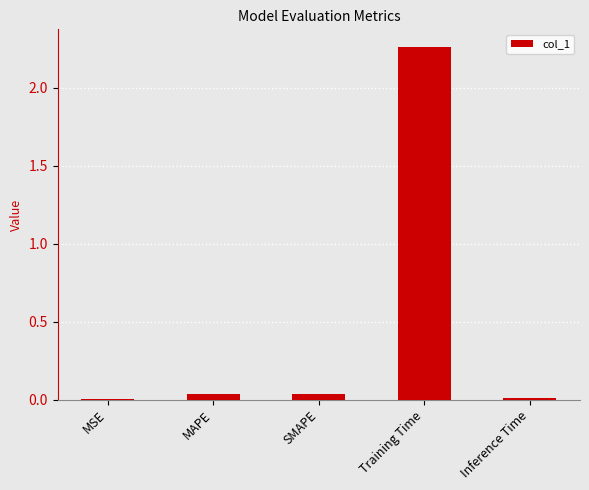

At which category does the chart reach its peak across all series?

Training Time